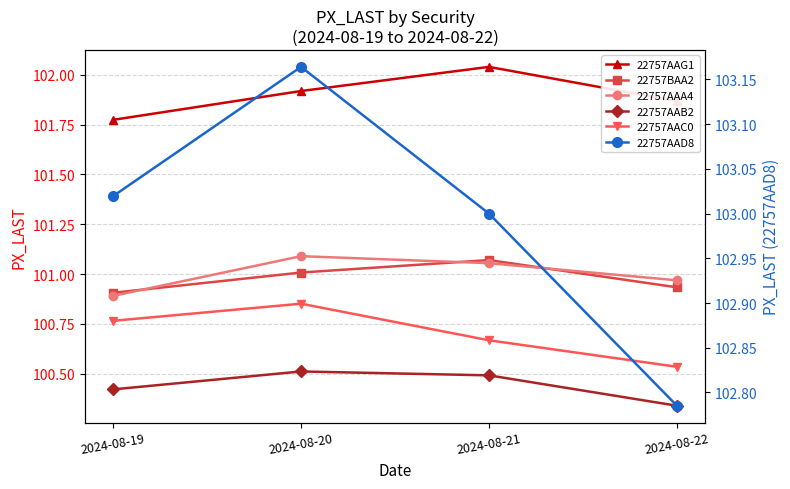

How many lines are shown in the chart?

6